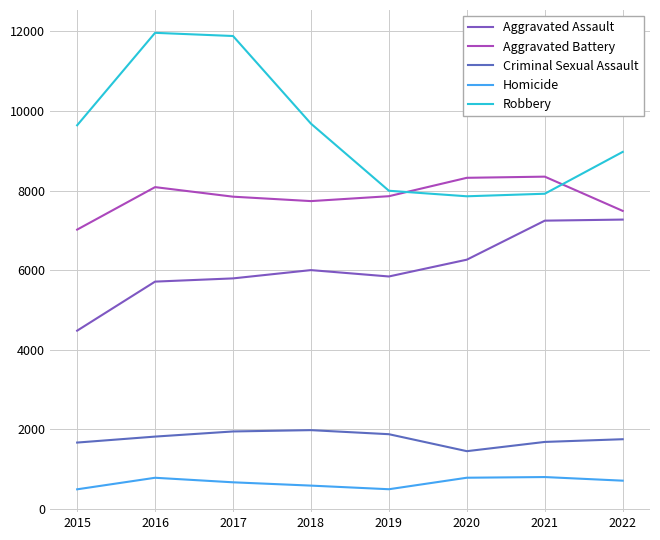

How many lines are shown in the chart?

5